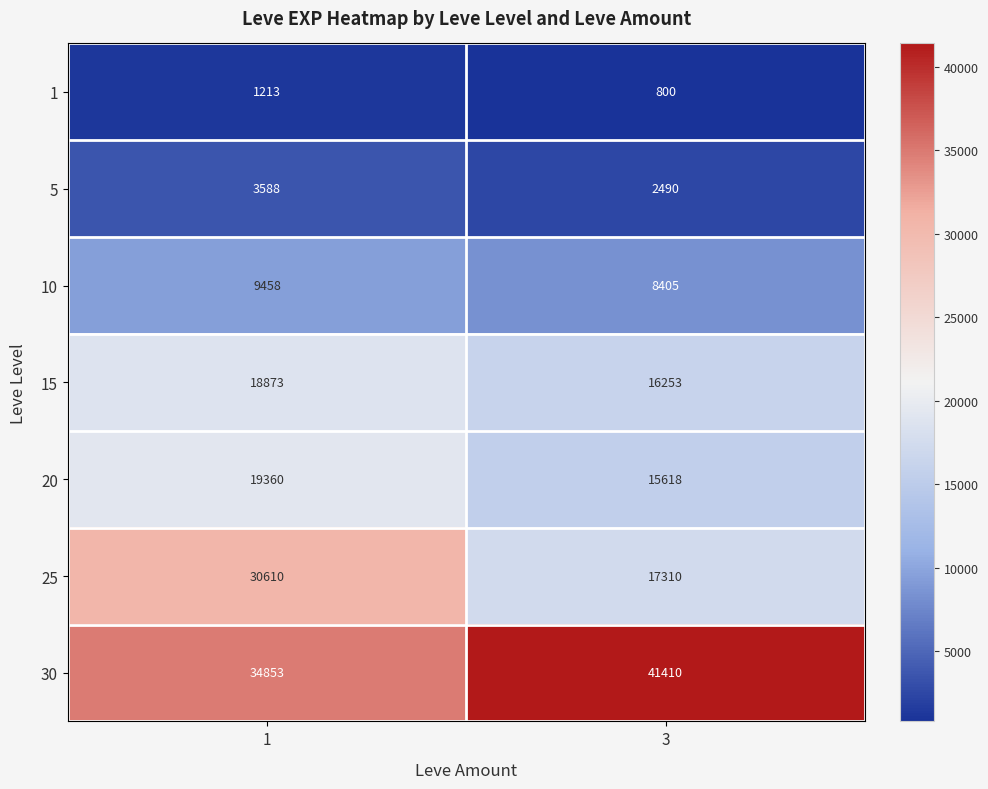

Is it true that 5 equals 3873 at 3?

False